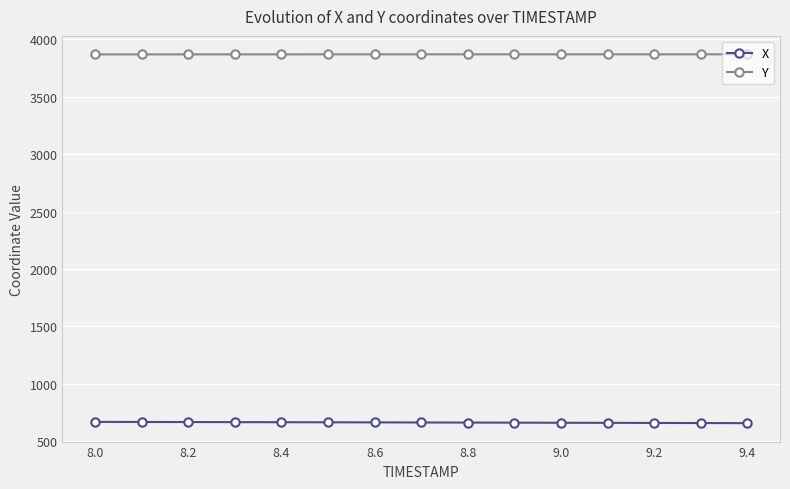

What is the value of the X point at the 13th from the left?

659.4